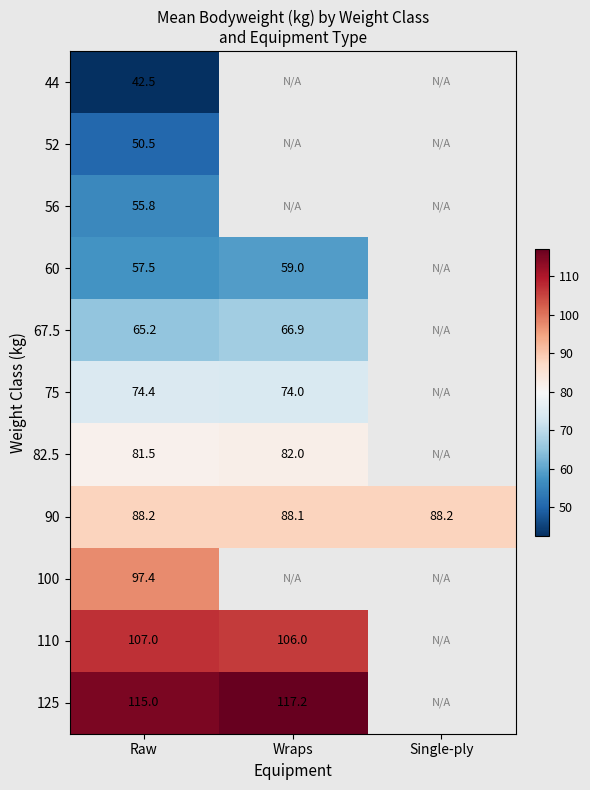

What is the total value across all series at Raw?

835.0